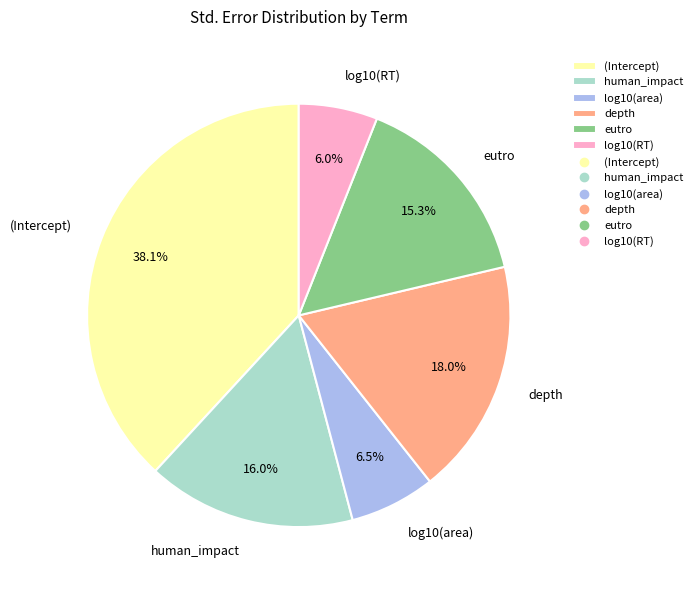

Between (Intercept) and log10(area), which is larger?

(Intercept)